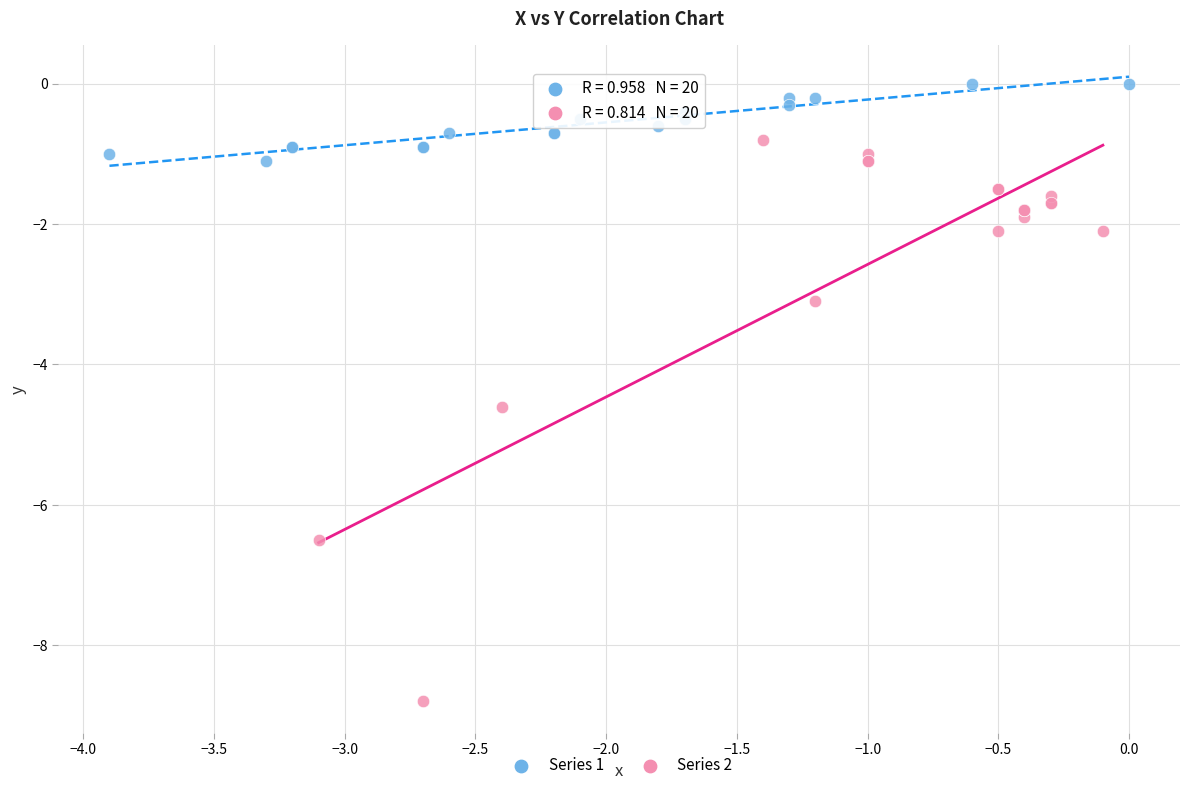

What are all the series names shown in the legend?

Series 1, Series 2